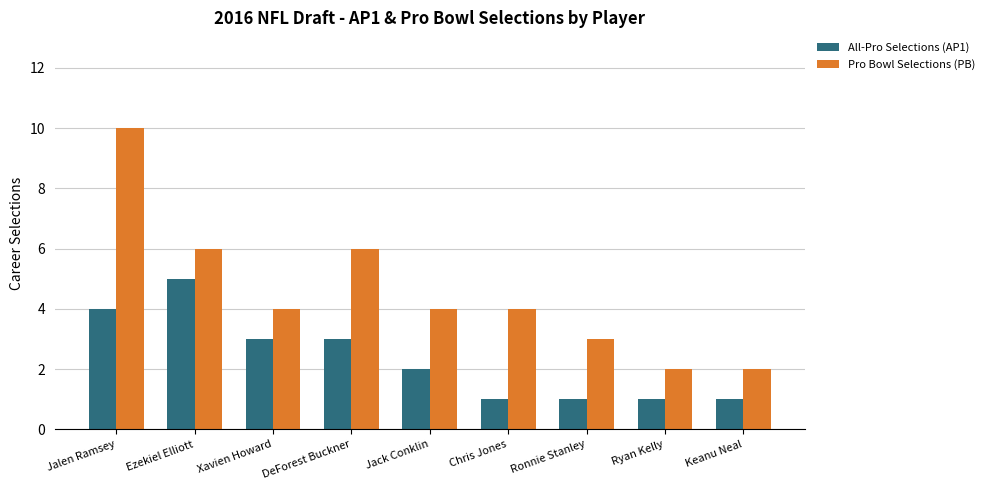

What position from the left is Jack Conklin?

5